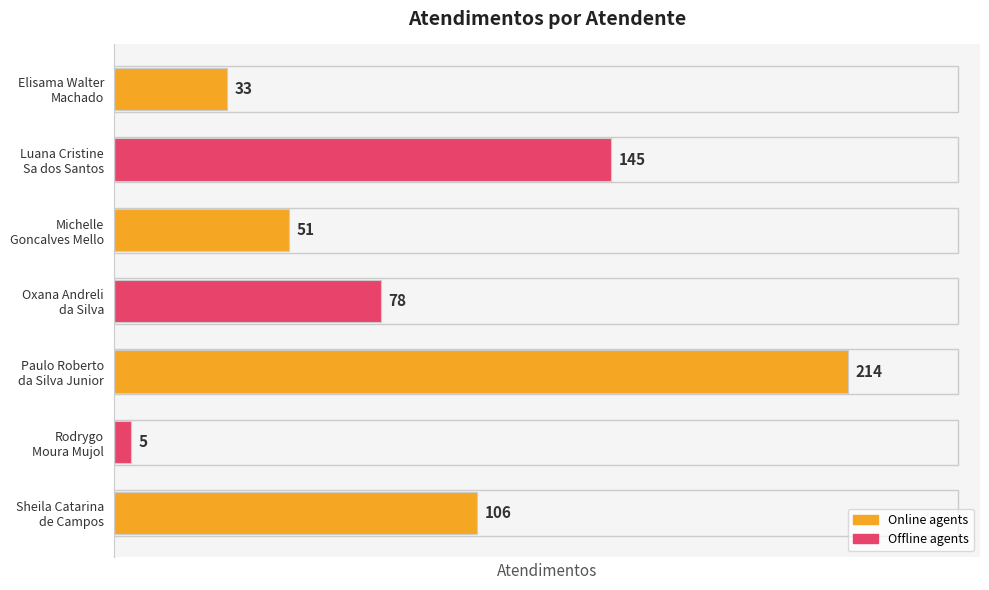

Reading top to bottom, list all the values displayed in this chart.

33	145	51	78	214	5	106